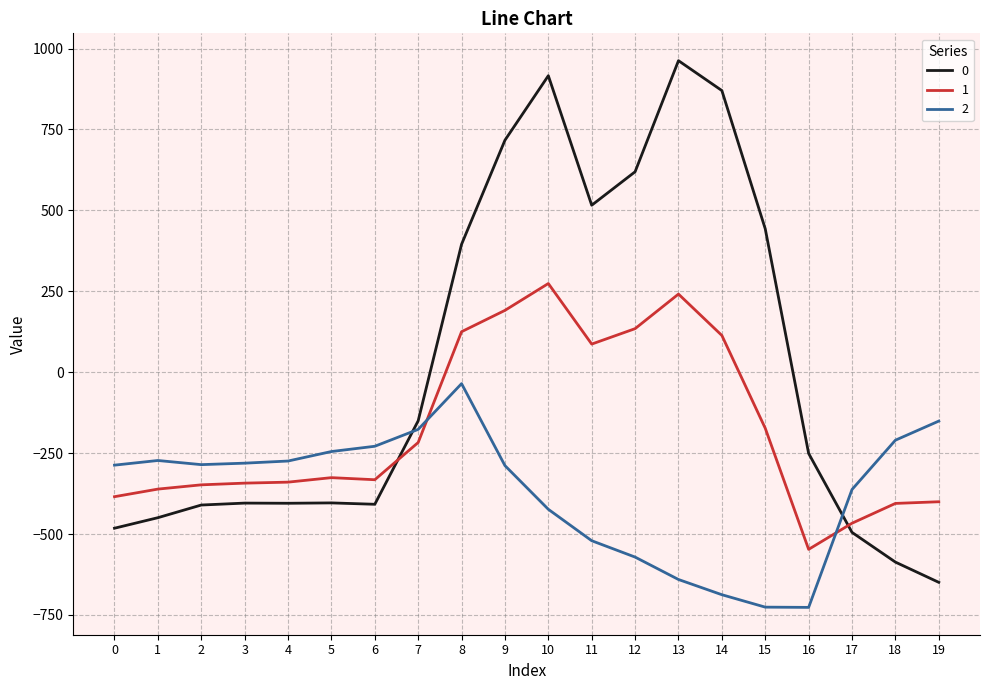

What is the difference between the highest and lowest values at 1?

176.7